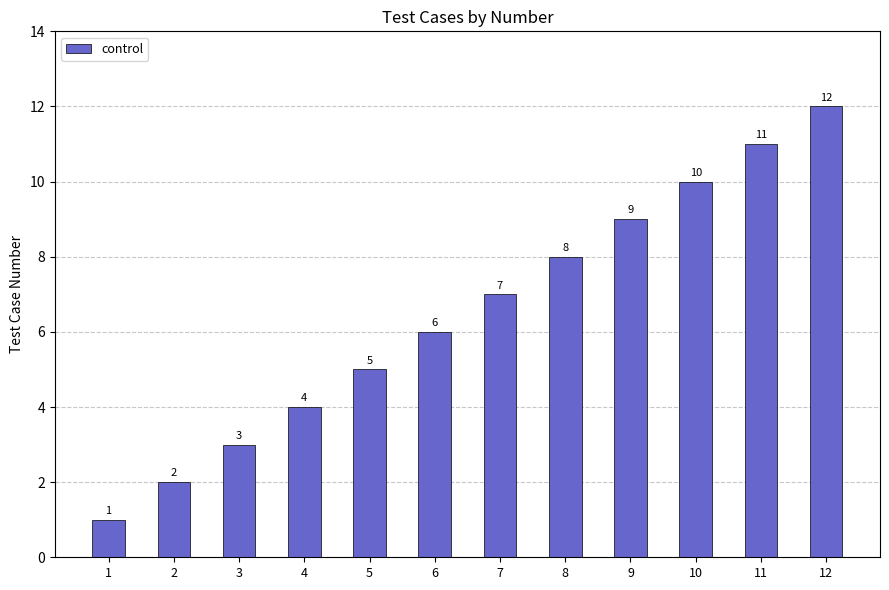

Reading right to left, list all the values displayed in this chart.

12	11	10	9	8	7	6	5	4	3	2	1